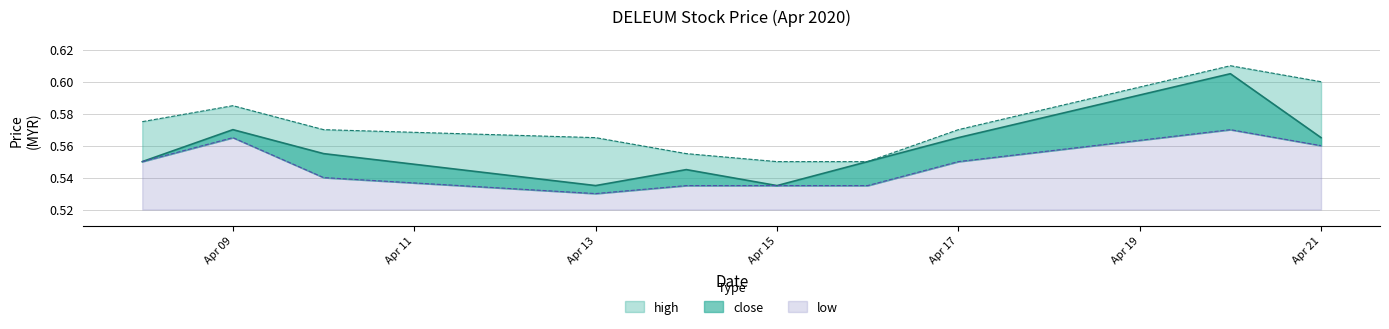

Rank the series by their average value, from lowest to highest.

low, close, high